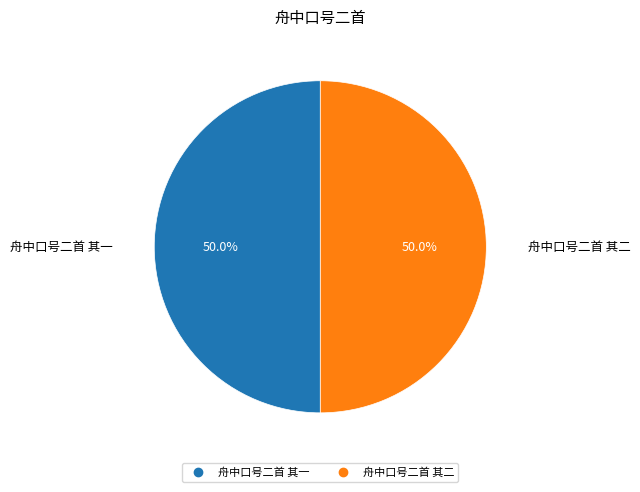

To the nearest percent, what is the combined percentage of 舟中口号二首 其一 and 舟中口号二首 其二?

100%